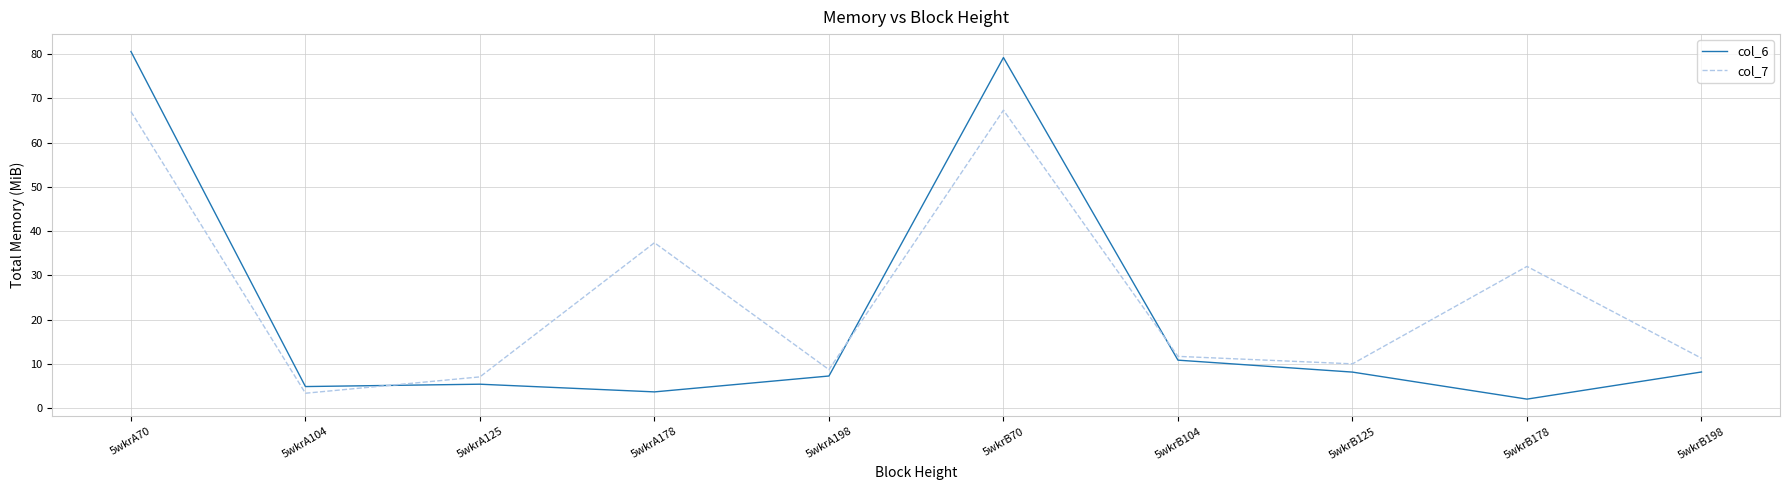

Which category has the lowest value across all series?

5wkrB178